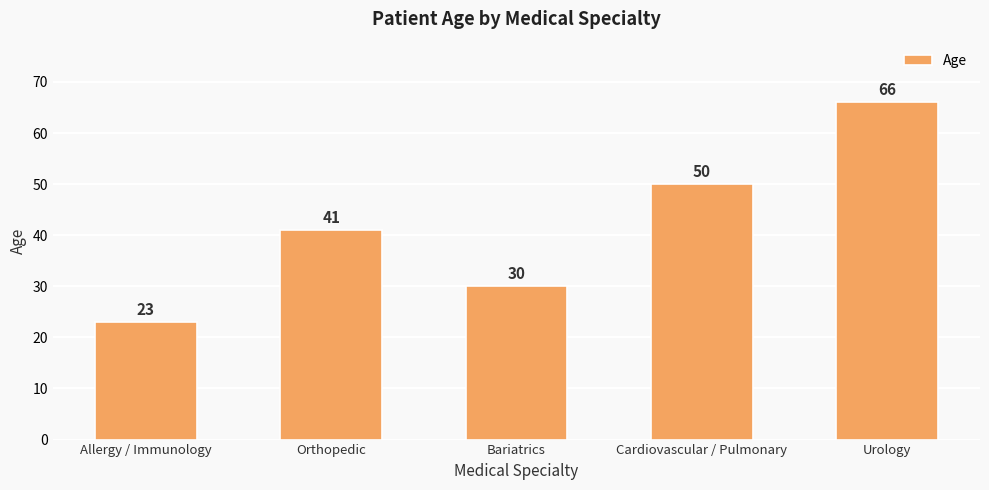

What is the approximate value at Urology, to the nearest 10?

70